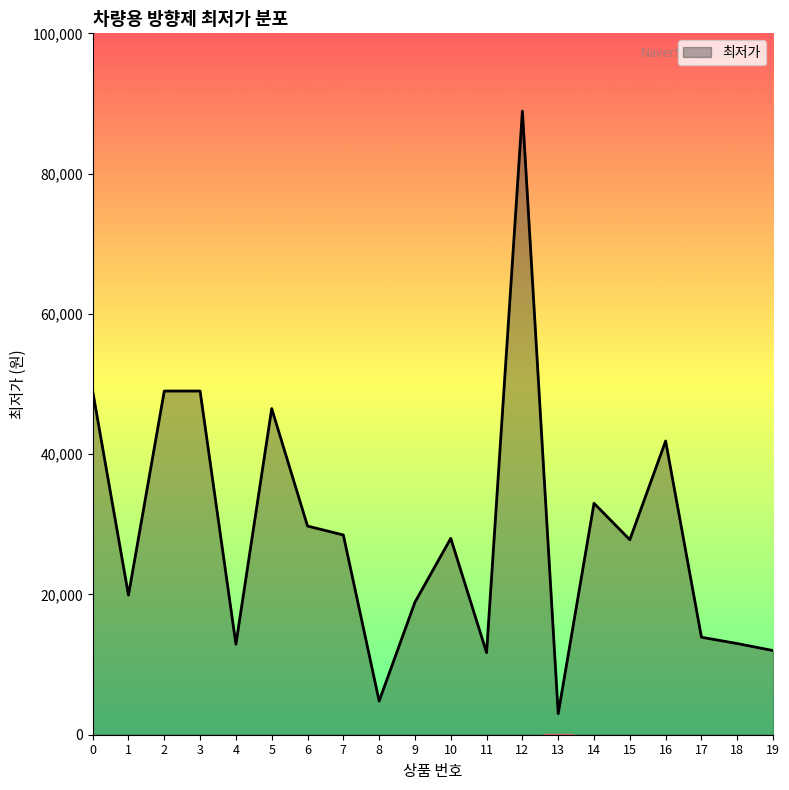

The chart shows a value of 12000 at 19. True or false?

True